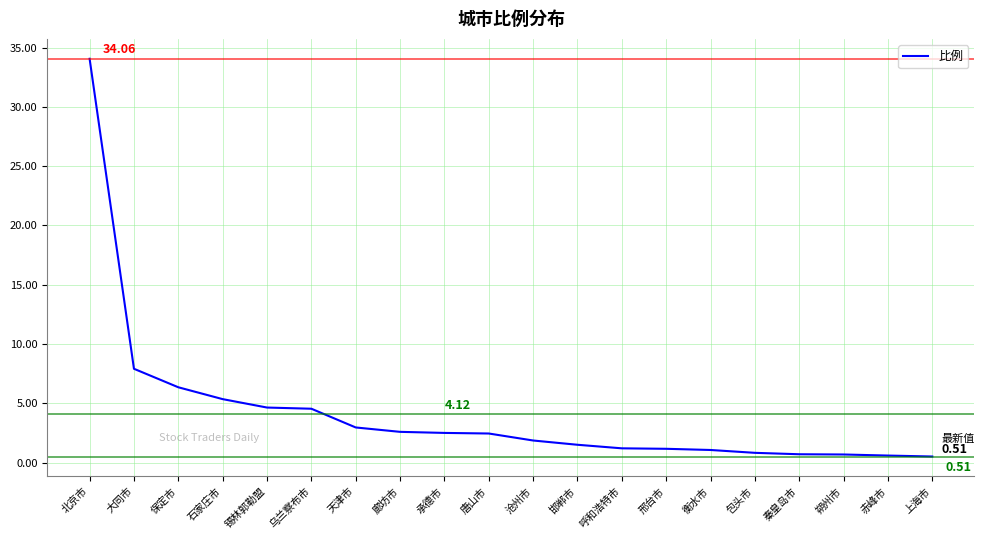

True or false: the data shows 5.3 at 石家庄市.

True